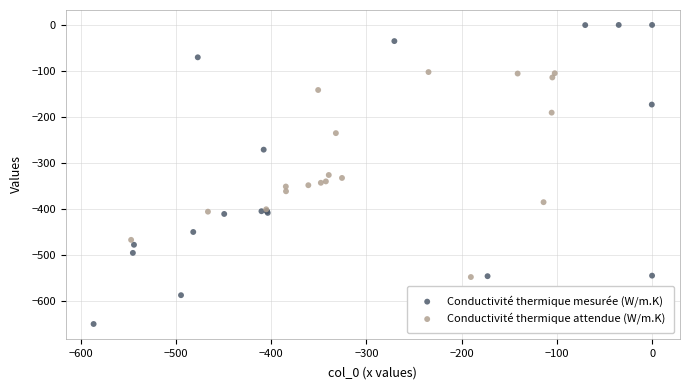

What are all the series names shown in the legend?

Conductivité thermique mesurée (W/m.K), Conductivité thermique attendue (W/m.K)